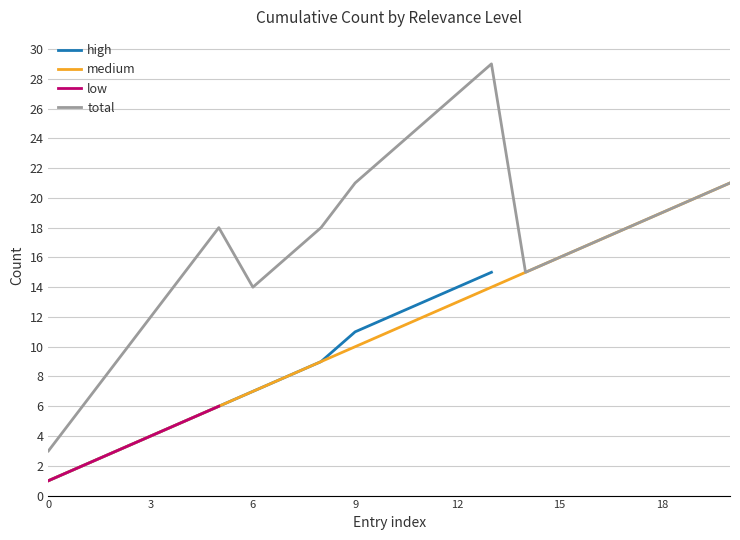

Which series has the widest spread of values?

total